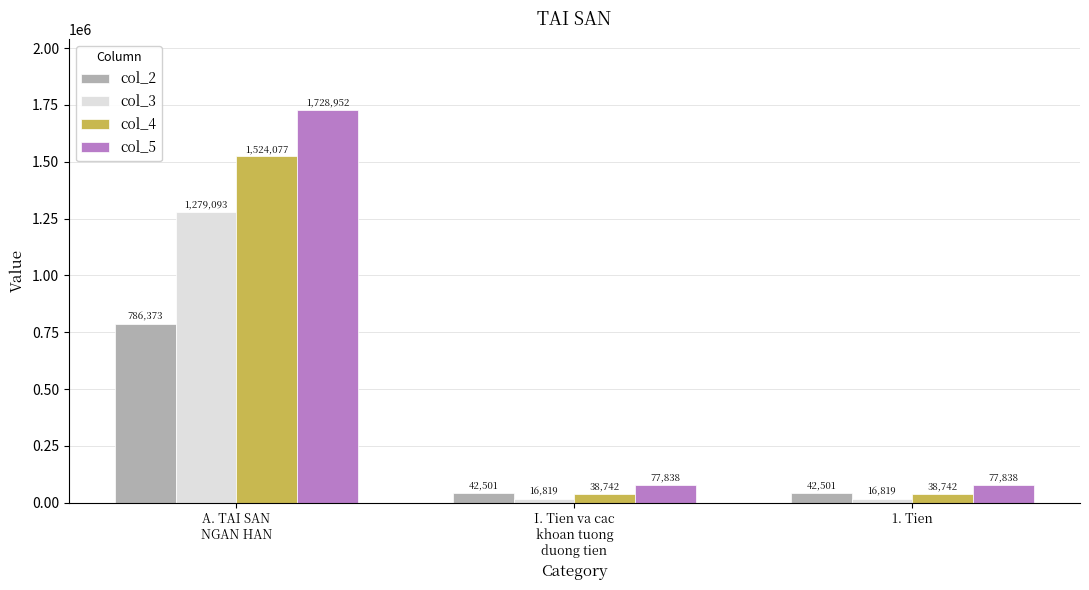

What is the spread (max minus min) of values at 1. Tien?

61019